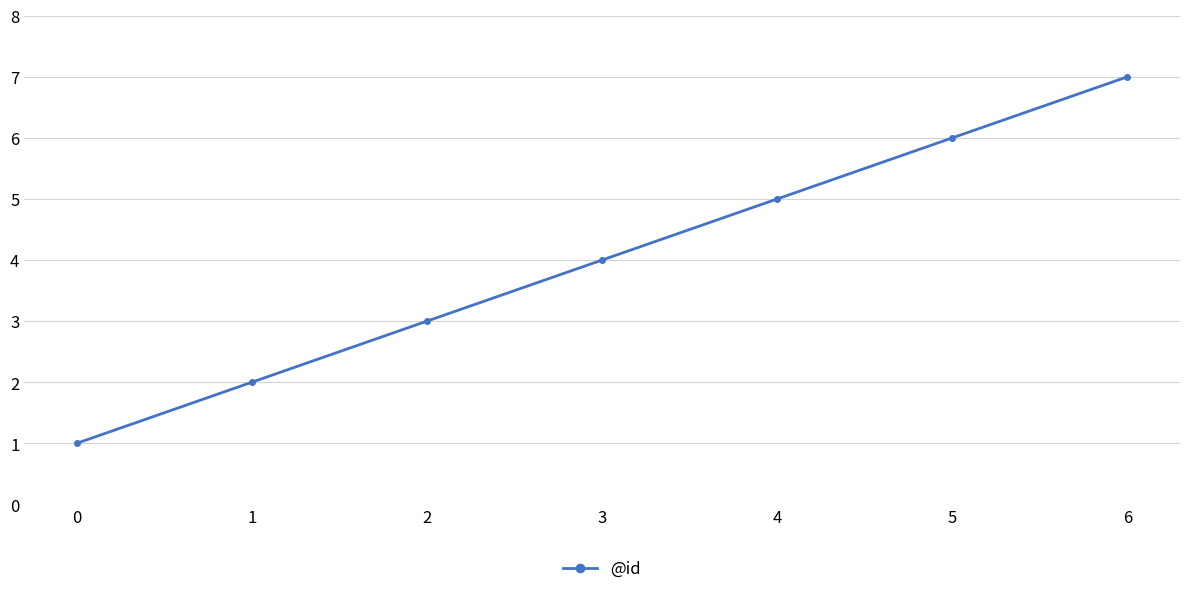

What is the value of the 6th point from the left?

6